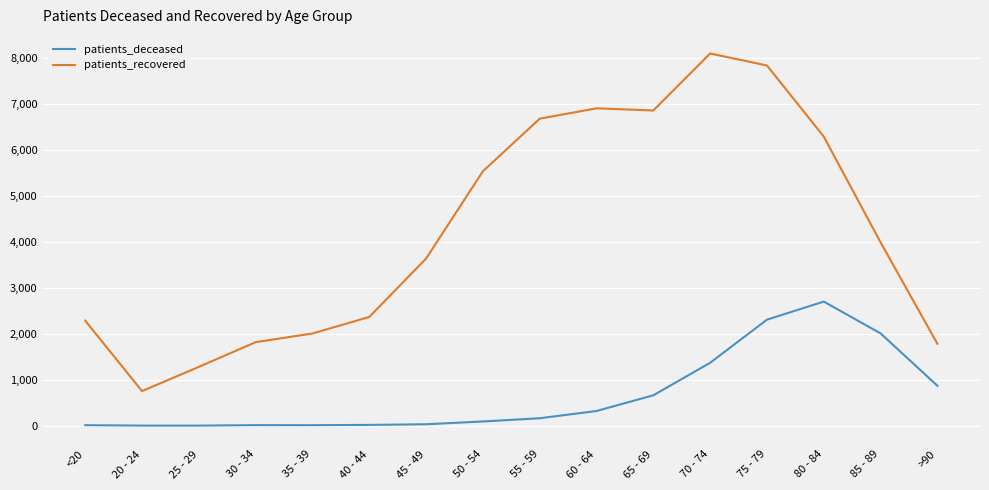

True or false: patients_deceased and patients_recovered intersect in this chart.

False